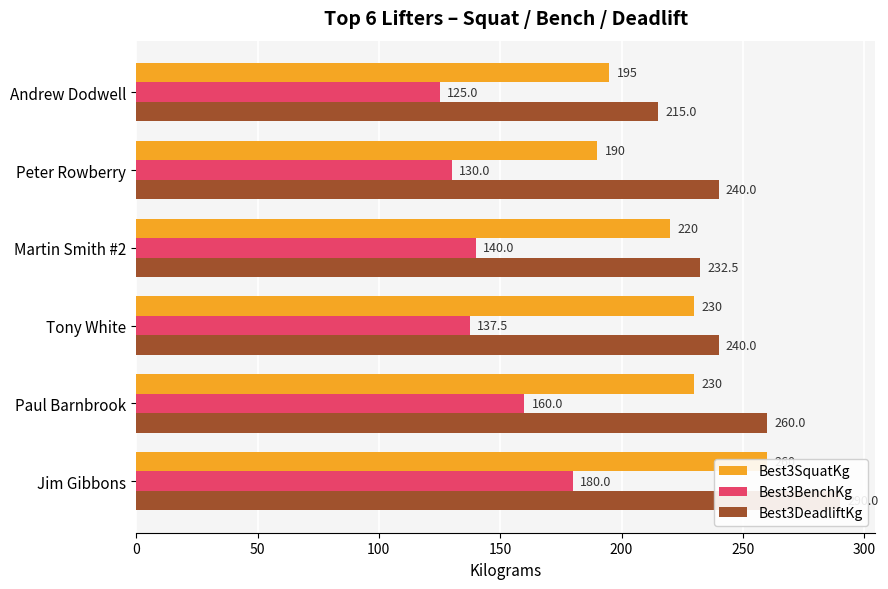

What is the total value across all series at Jim Gibbons?

730.0